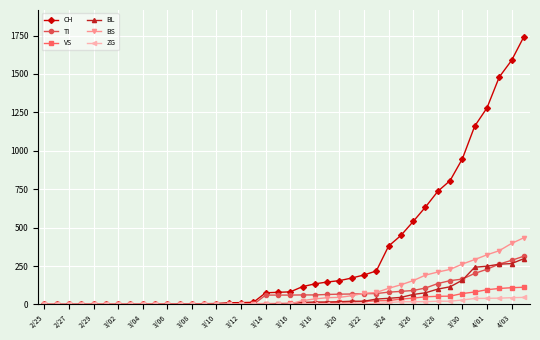

Which series has the largest range (max minus min)?

CH